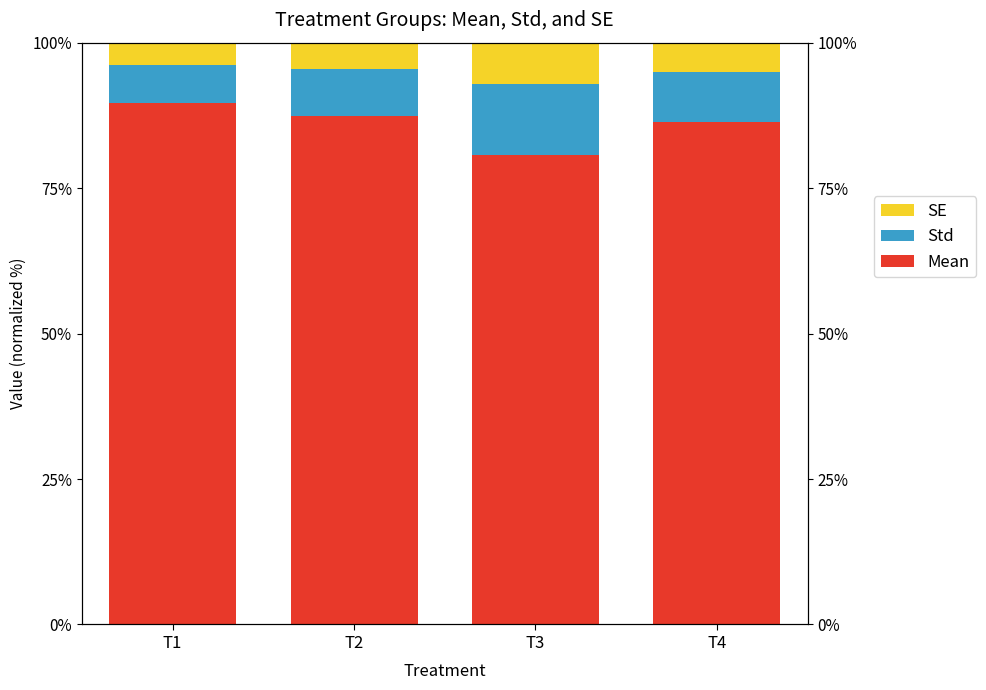

Which series has the largest range (max minus min)?

Mean